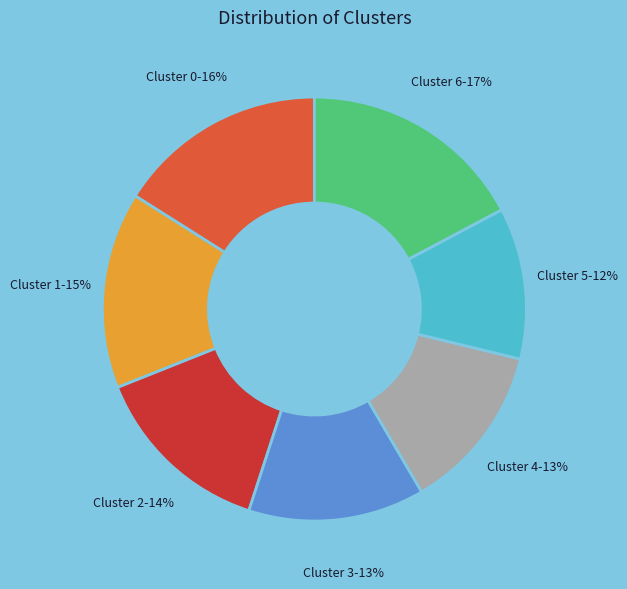

The Cluster 0 slice represents 16% of the pie. True or false?

True